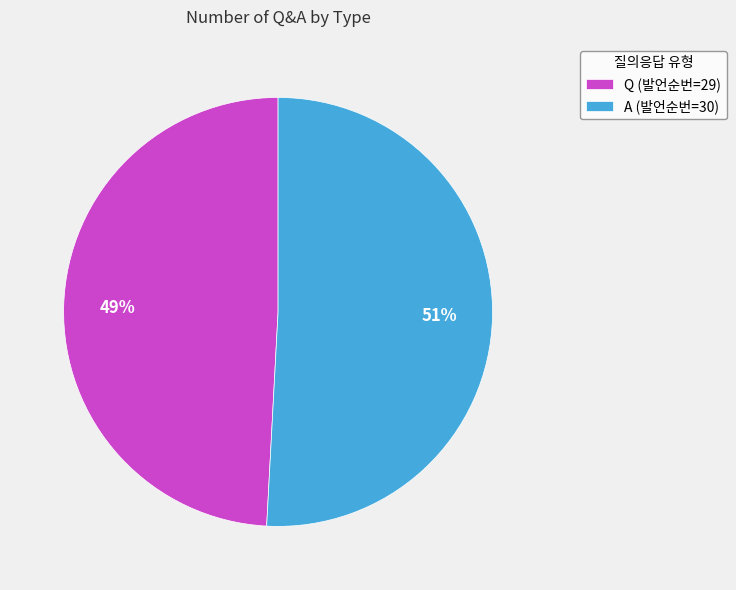

Is it true that A is 51% of the pie?

True